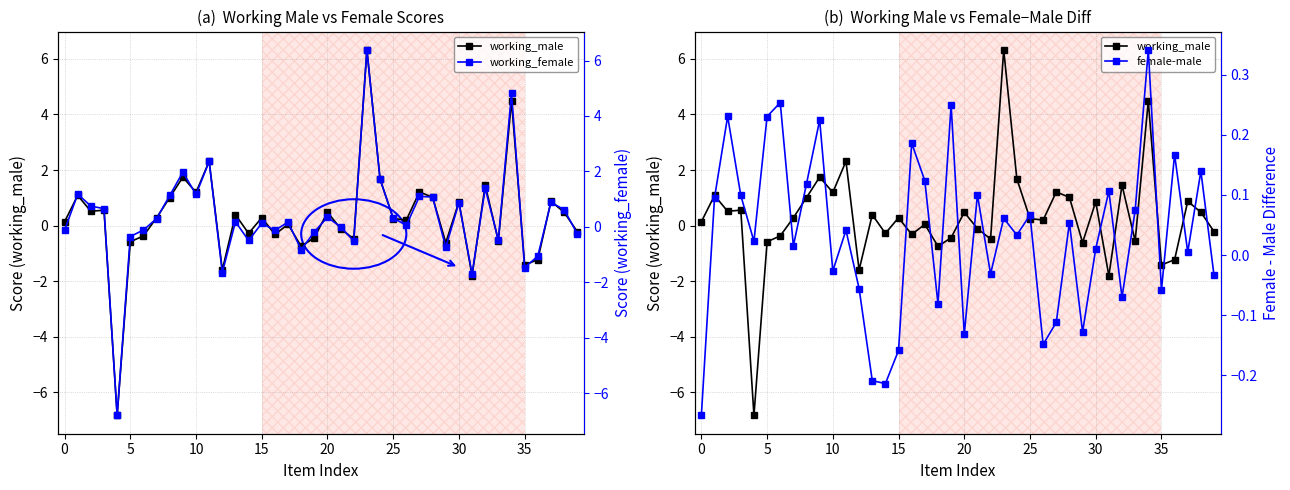

True or false: working_female and working_male intersect in this chart.

True